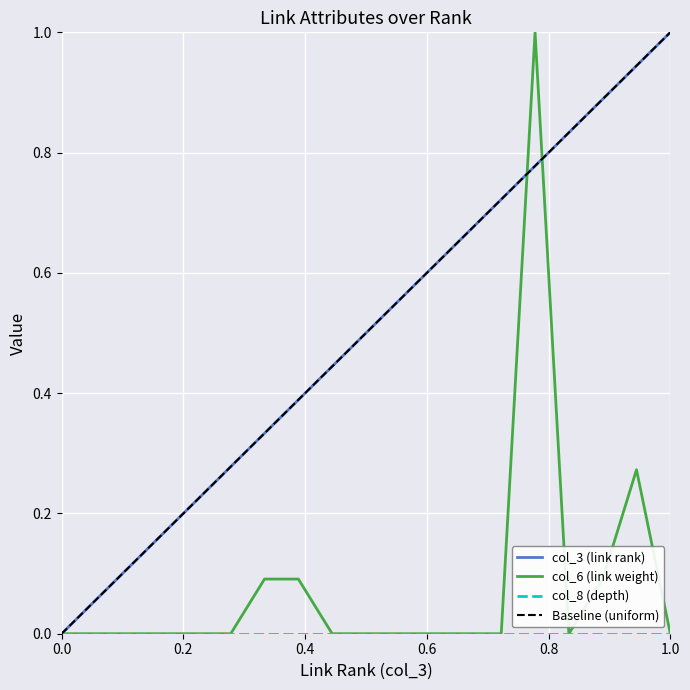

What is the maximum value for col_3 (link rank)?

1.0